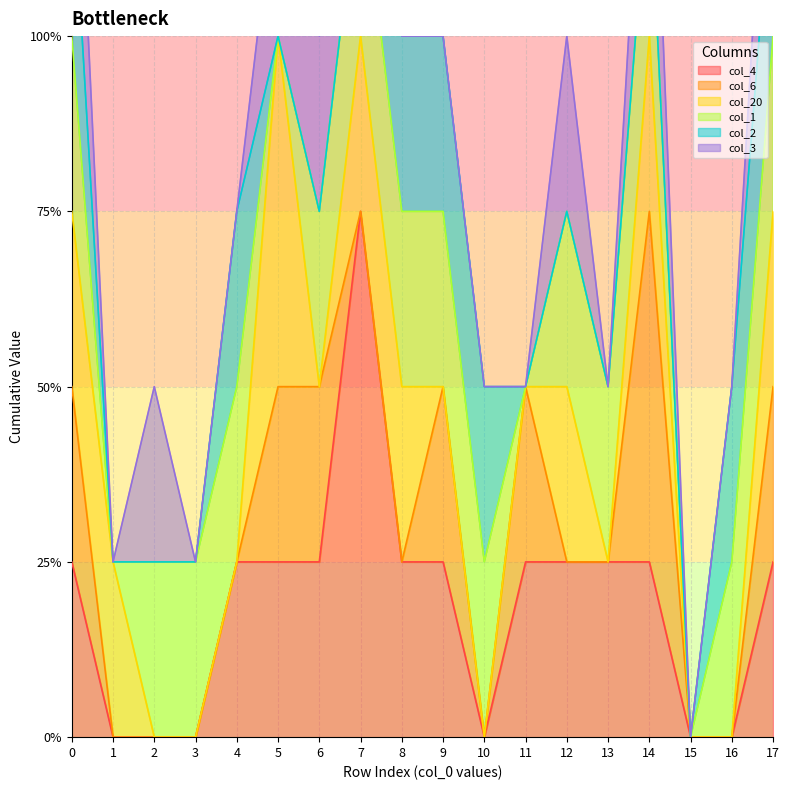

Rank the series by their maximum value, from highest to lowest.

col_4, col_6, col_20, col_1, col_2, col_3